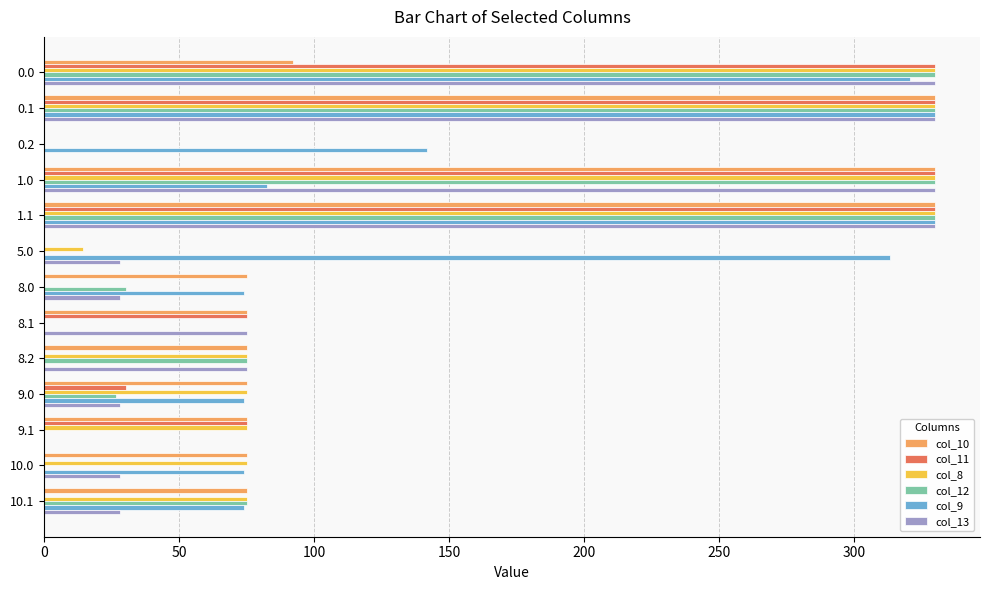

How many data points in col_9 are above 74?

10